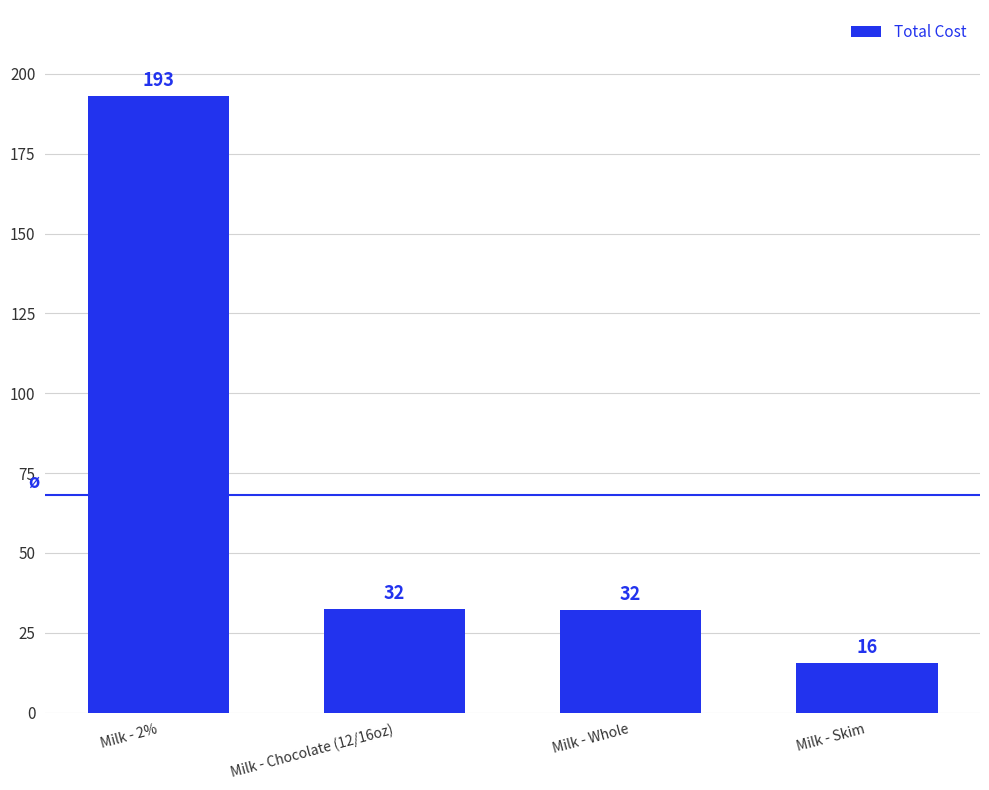

At which category does the chart reach its peak across all series?

Milk - 2%